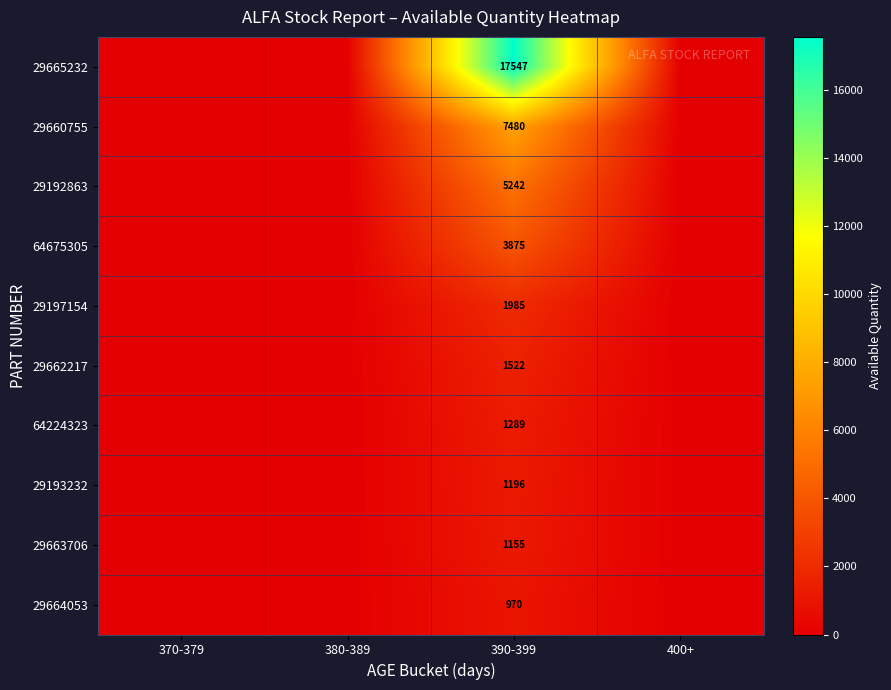

At which category is the sum across all series the highest?

390-399